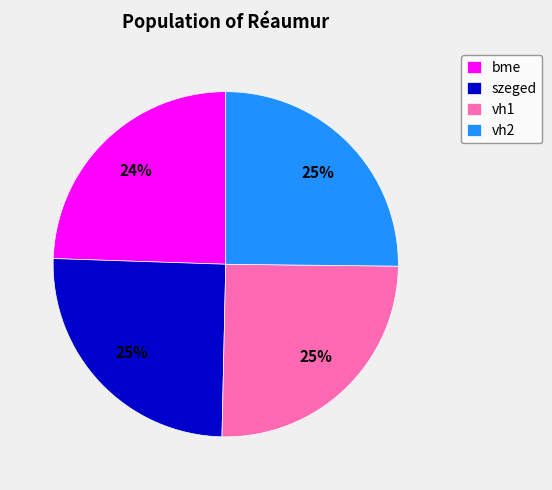

To the nearest percent, what is the average slice percentage?

25%